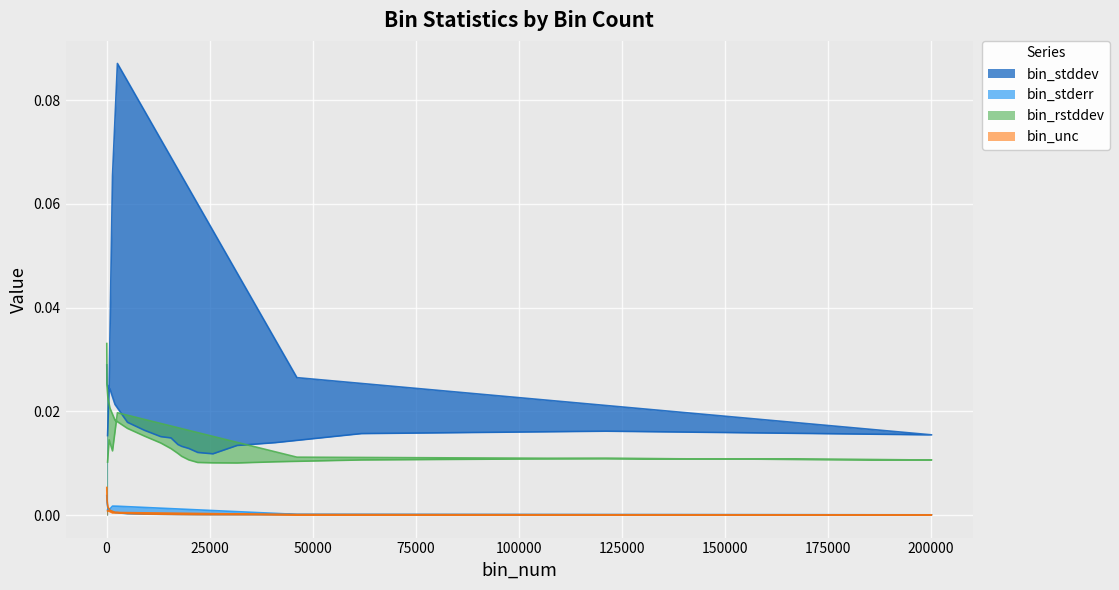

Which series has the largest total across all categories?

bin_stddev